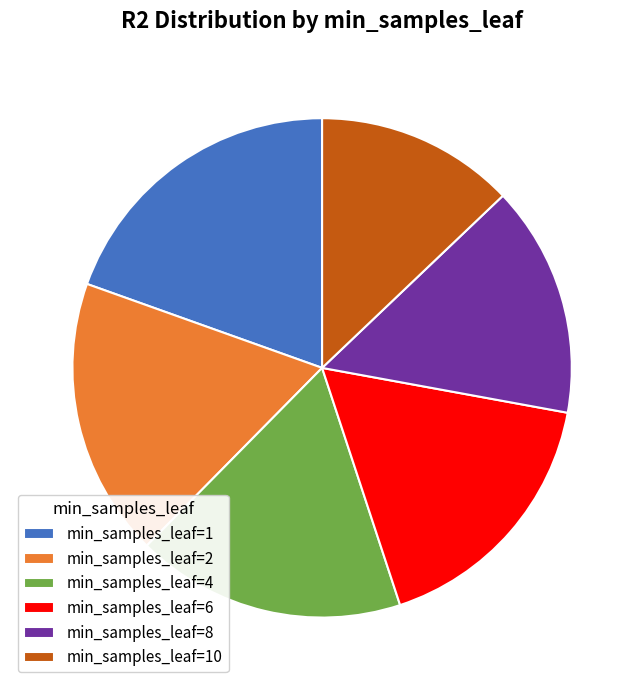

True or false: min_samples_leaf=2 accounts for 18% of the total.

True